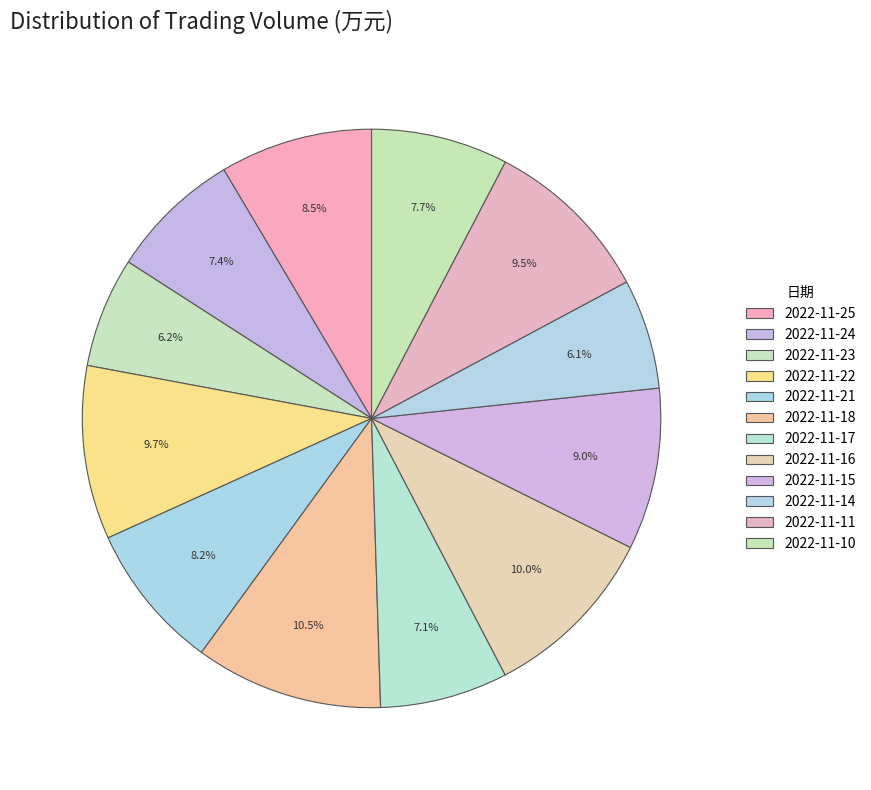

To the nearest percent, what portion does 2022-11-15 represent?

9%